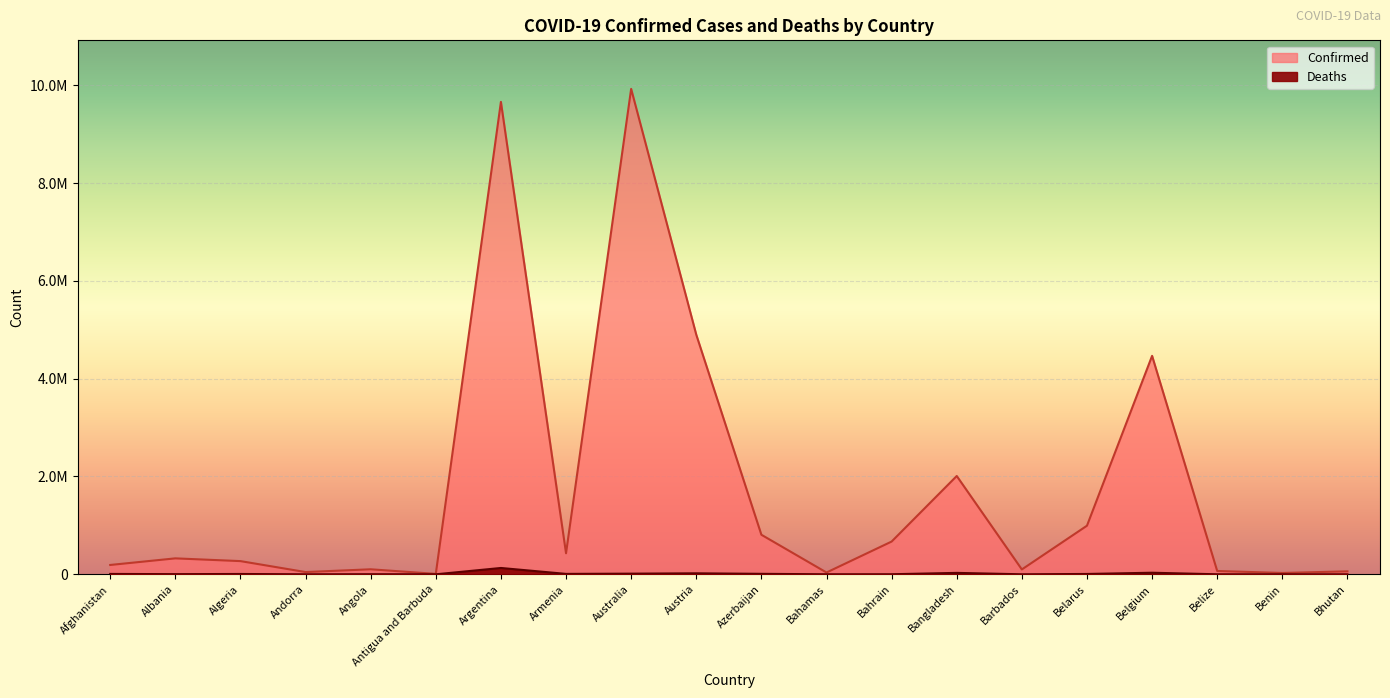

Rank the categories by Confirmed value from lowest to highest.

Antigua and Barbuda, Benin, Bahamas, Andorra, Bhutan, Belize, Barbados, Angola, Afghanistan, Algeria, Albania, Armenia, Bahrain, Azerbaijan, Belarus, Bangladesh, Belgium, Austria, Argentina, Australia